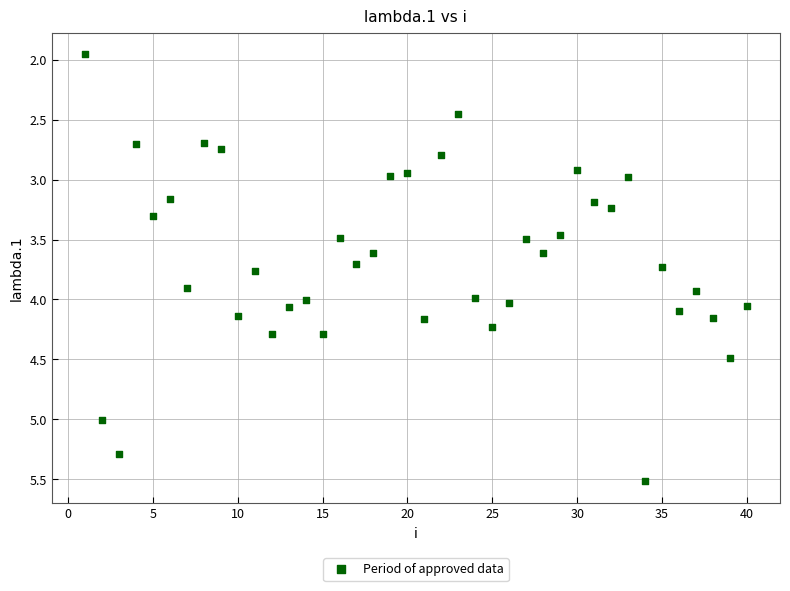

What is the range of X values (max minus min)?

39.0